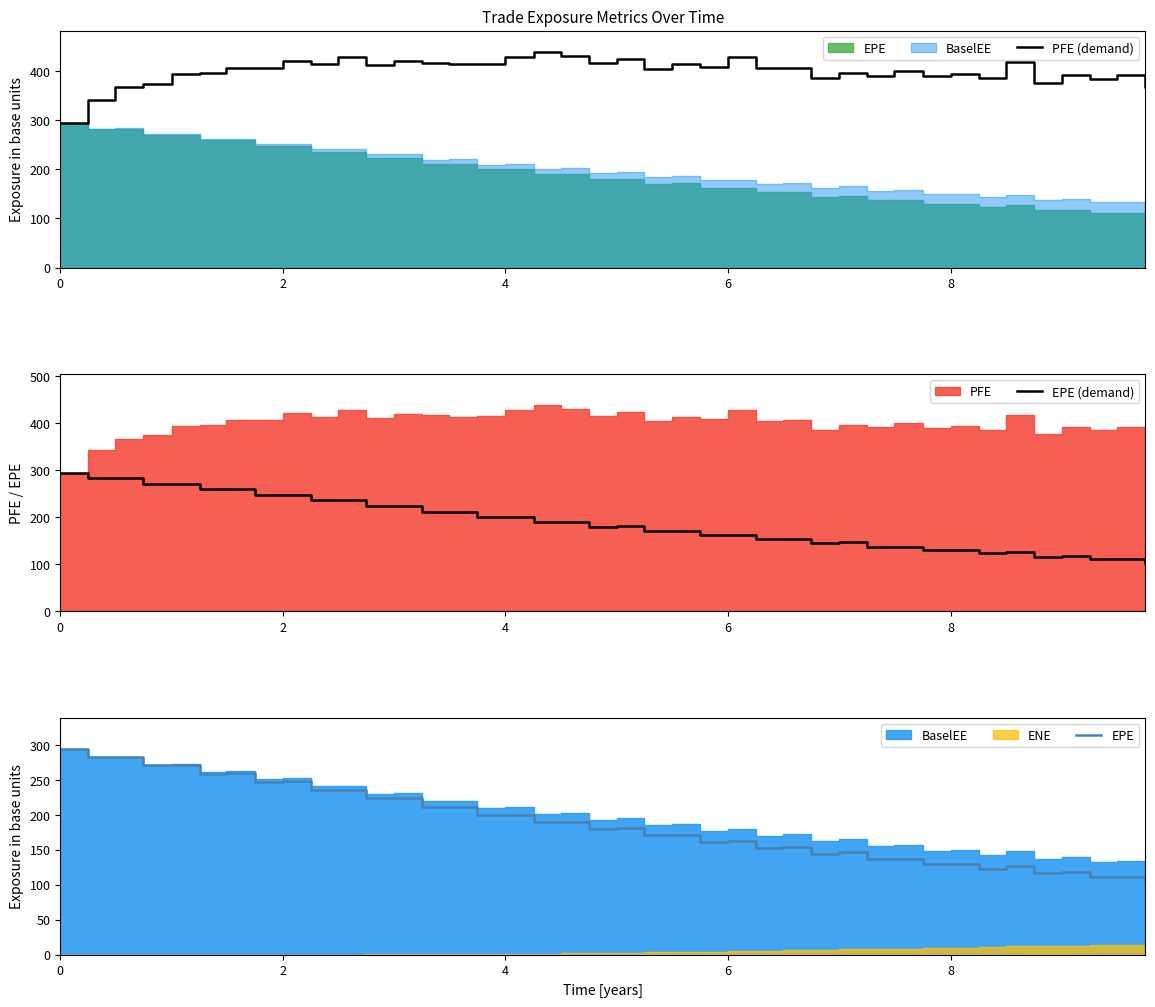

Does the chart have visible grid lines?

No